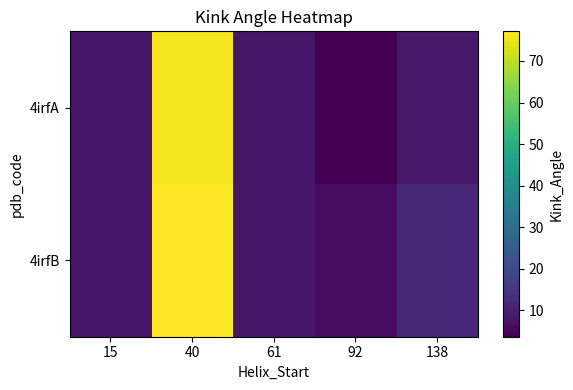

What is the minimum value shown in the chart?

3.6